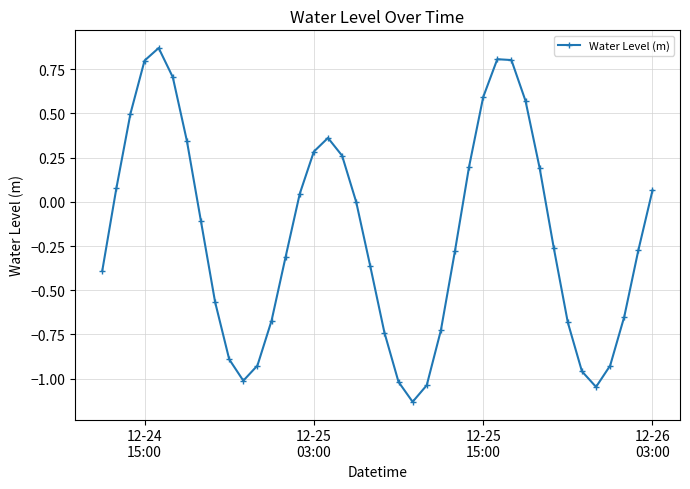

How many points are higher than both their immediate neighbors (excluding endpoints)?

3